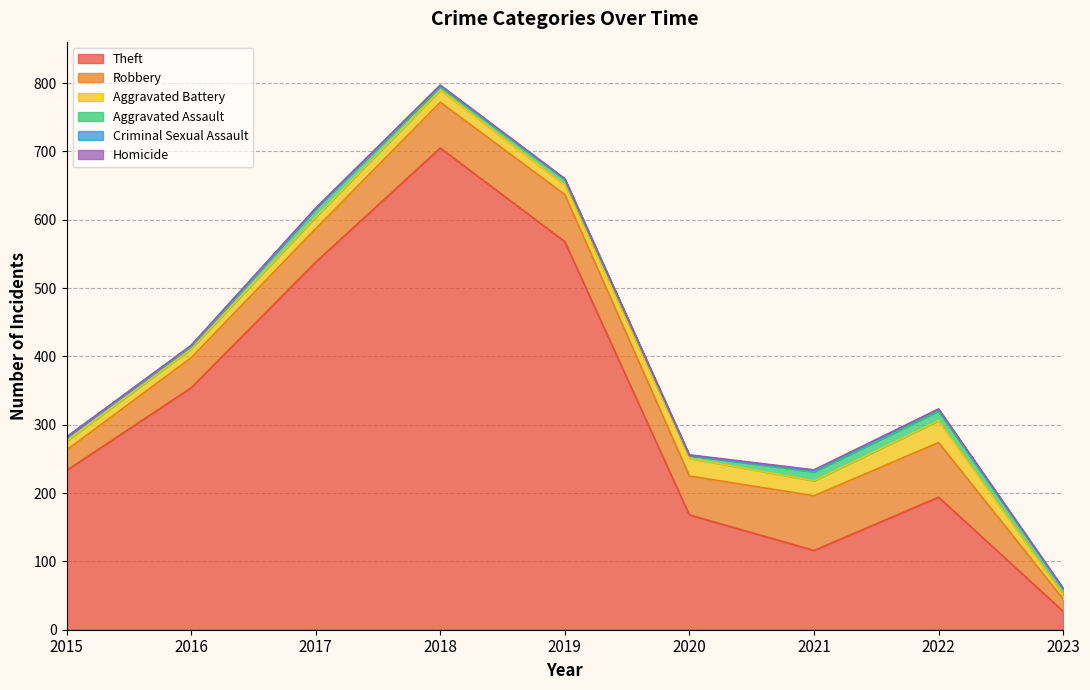

In Aggravated Battery, how many points are lower than both neighbors (excluding endpoints)?

2